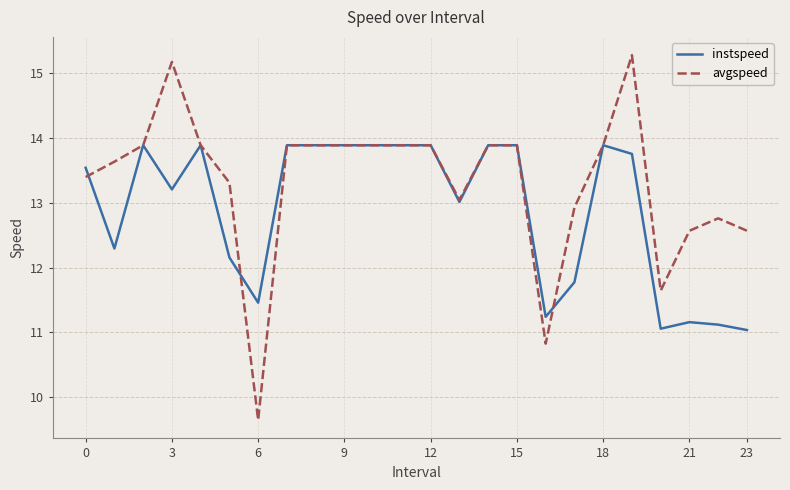

Which series has the largest range (max minus min)?

avgspeed